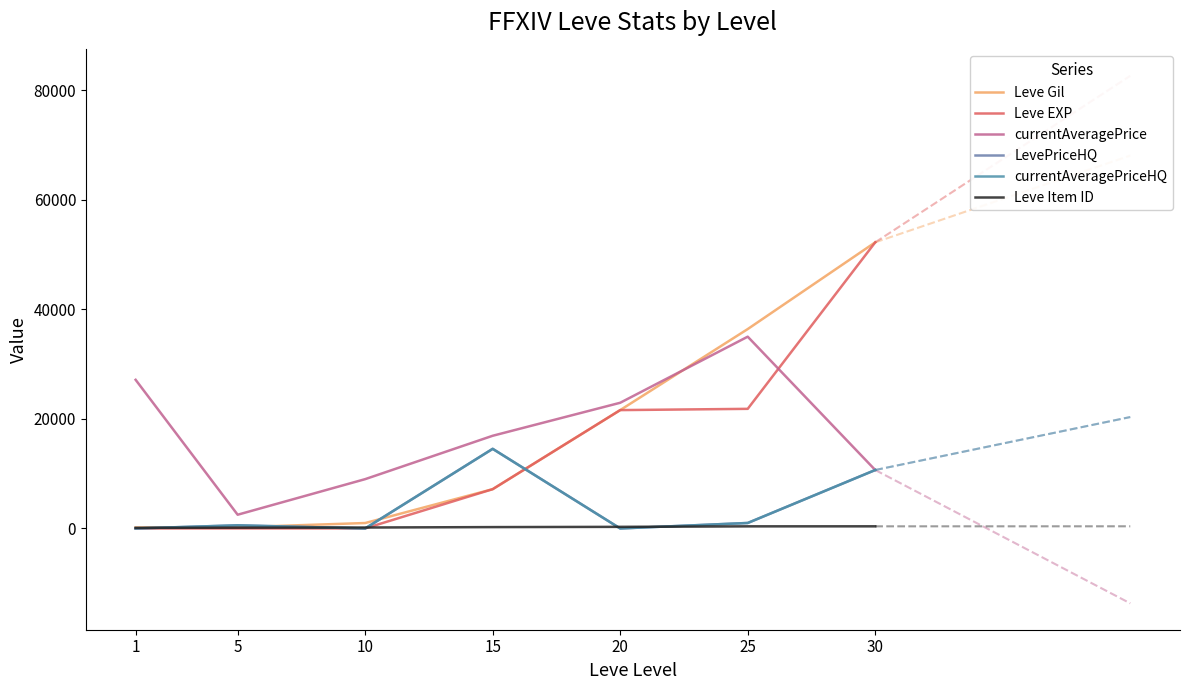

How many distinct data groups are displayed?

6